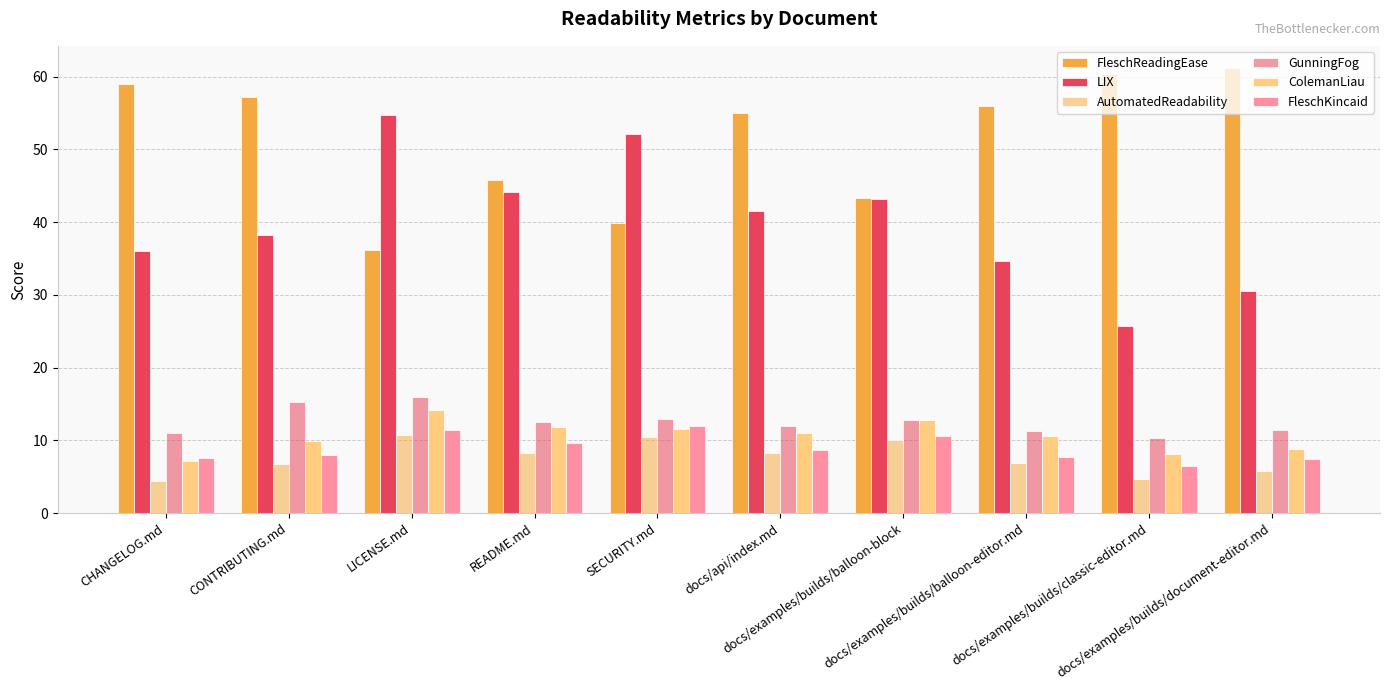

Does the chart contain stacked bars?

No